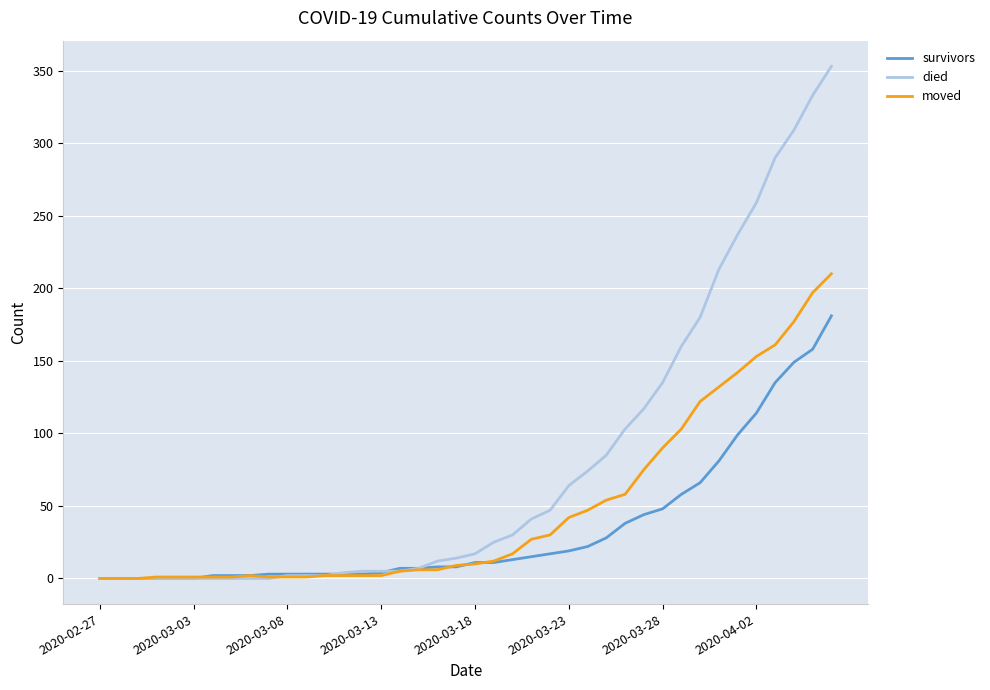

Which series has the largest range (max minus min)?

died